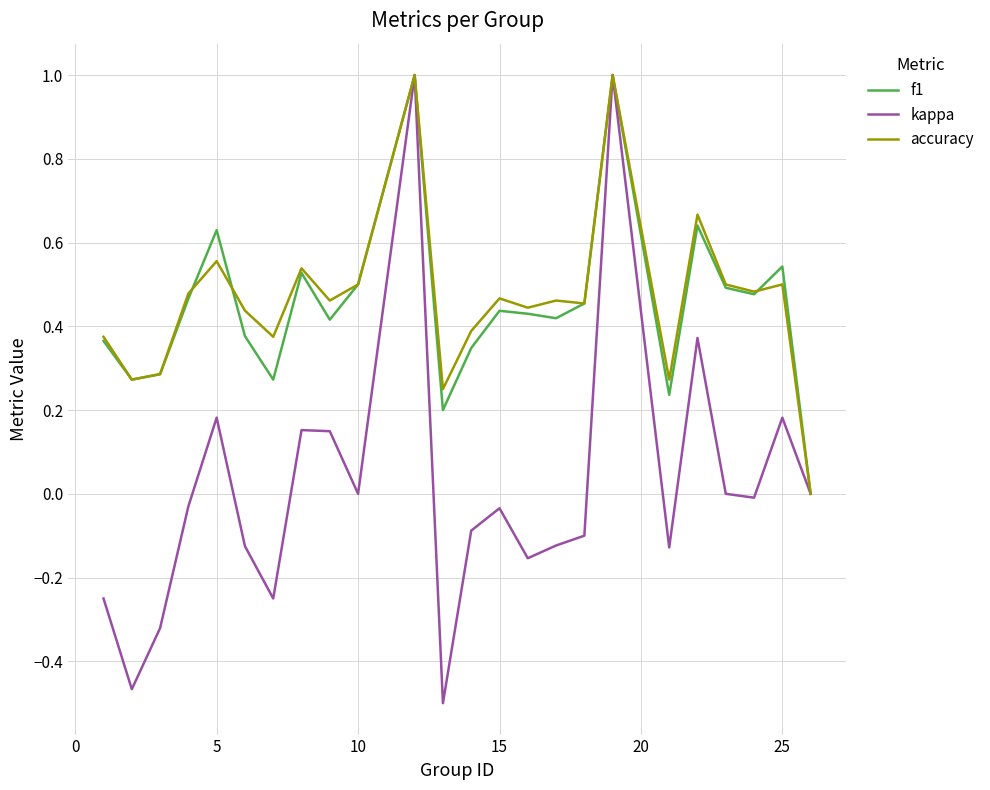

What is the greatest value displayed?

1.0